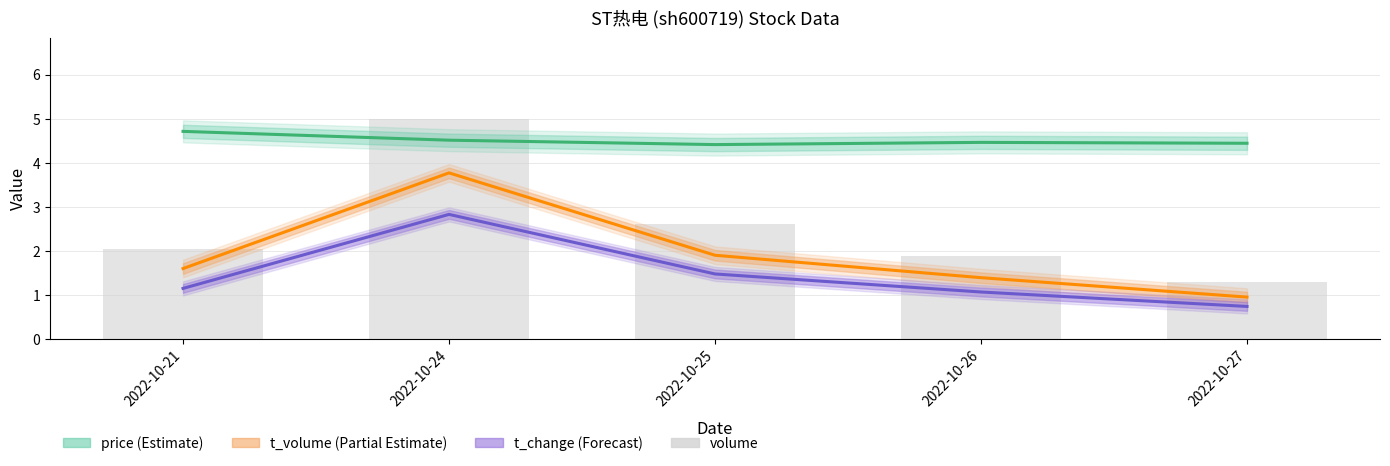

What is the value of the 5th bar from the left?

1.3